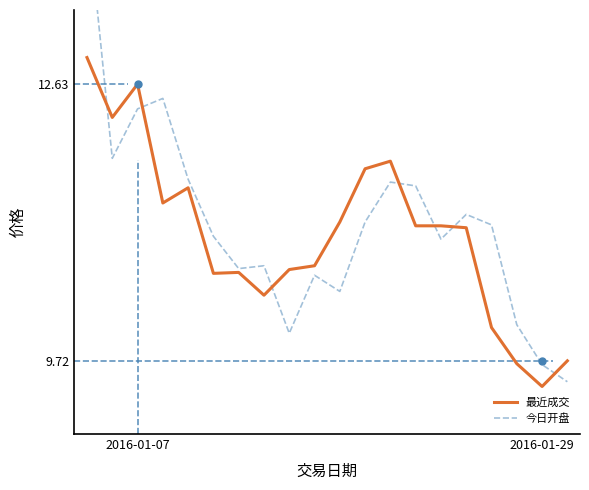

What position from the left is 15?

16